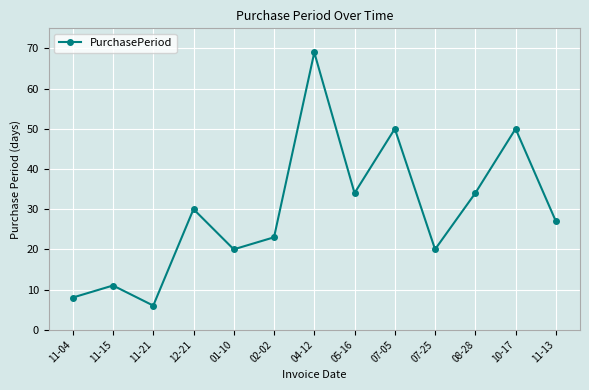

What is the average value?

29